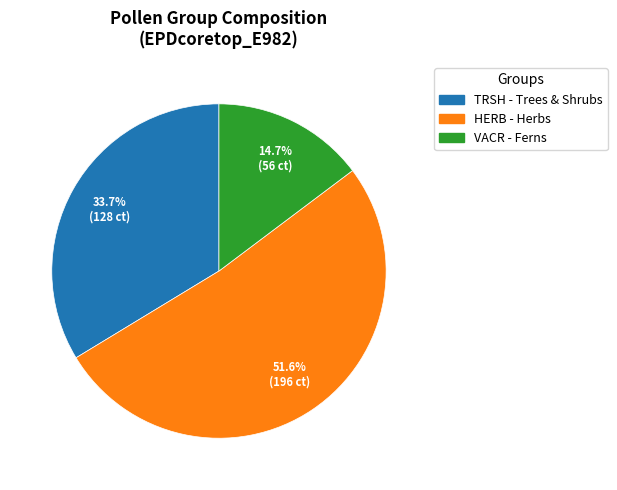

Is there a majority slice in this chart?

Yes